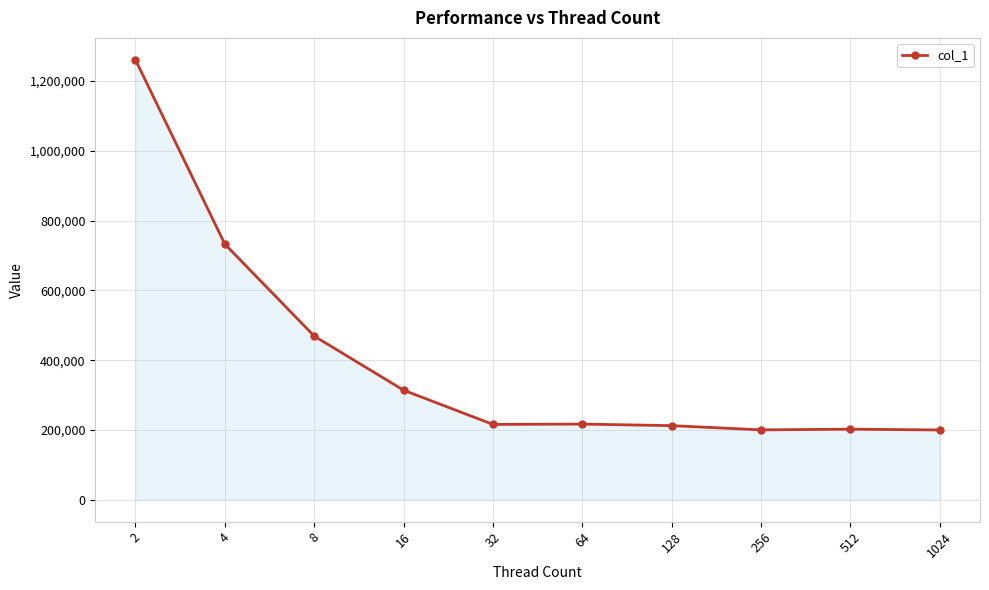

Approximately how many times larger is the value at 128 compared to 32?

1.0